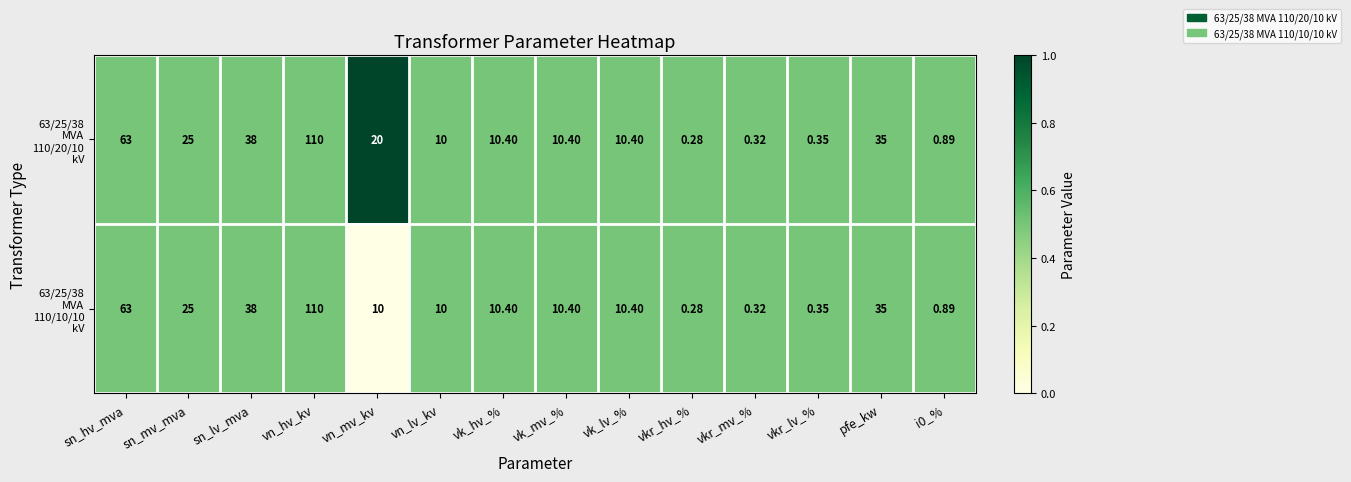

At which category is the sum across all series the highest?

vn_hv_kv